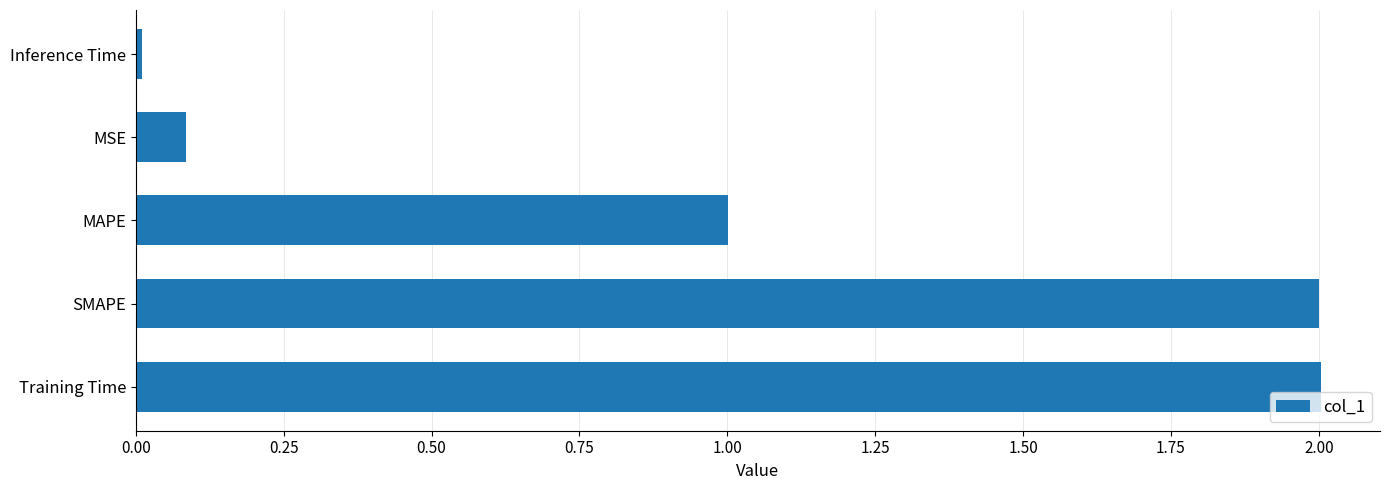

What is the sum of all values?

5.1